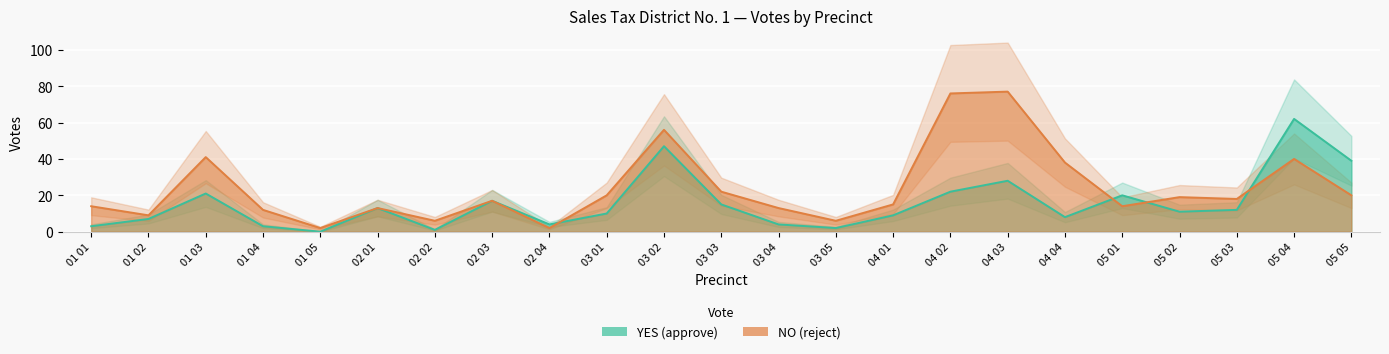

Which label corresponds to the smallest value in the chart?

01 05